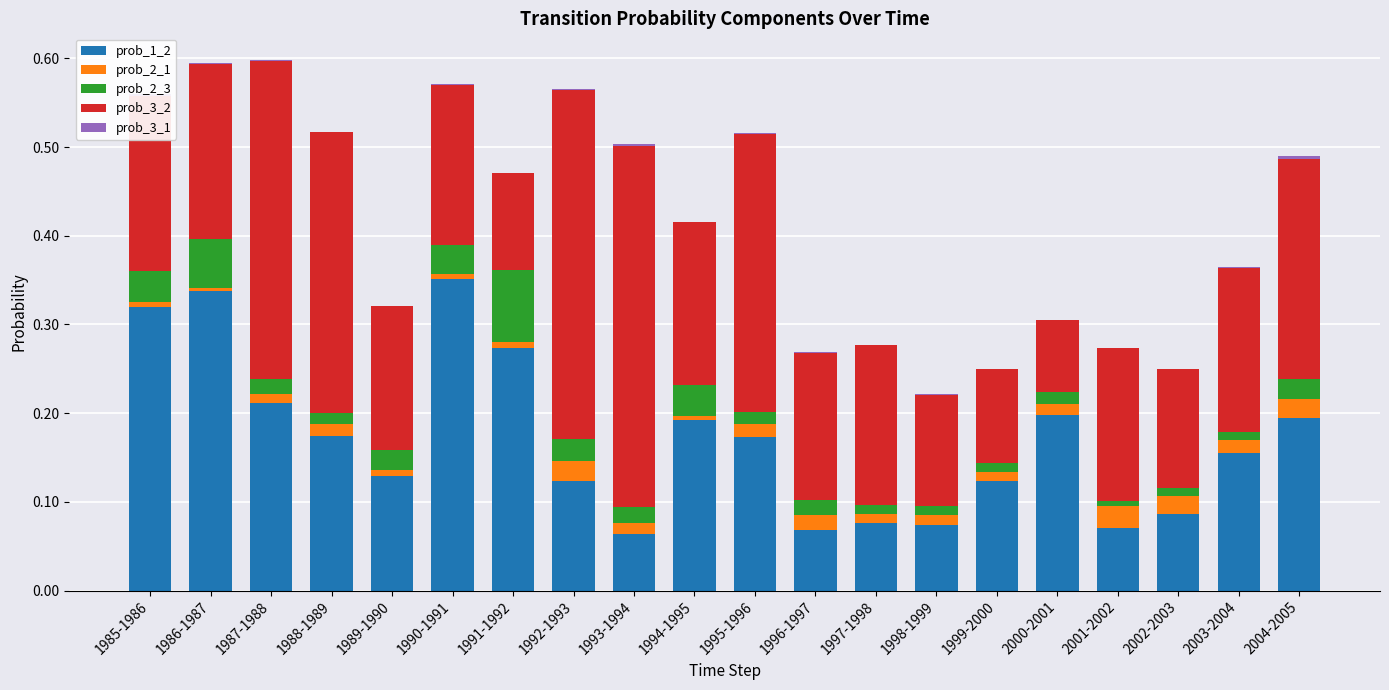

Is it true that prob_1_2 equals 0.1 at 1998-1999?

True